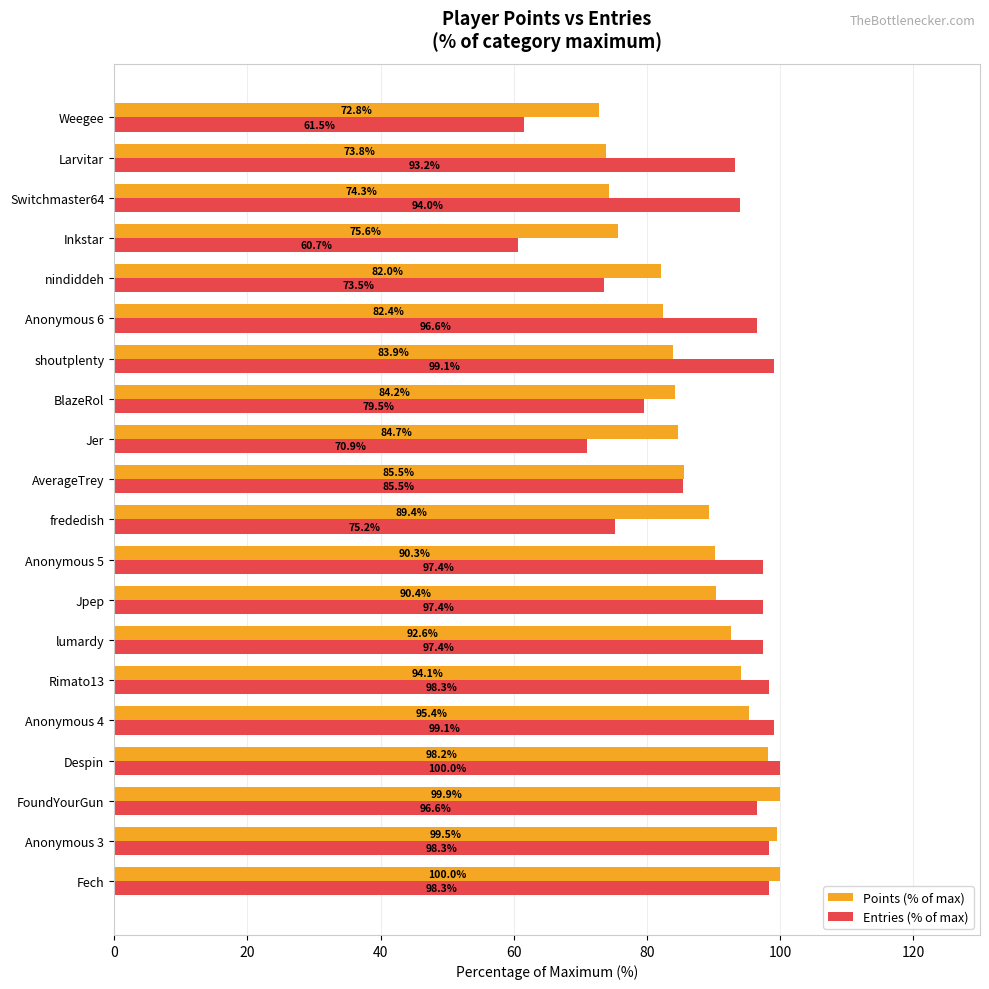

Which series changed the most between FoundYourGun and Switchmaster64?

Points (% of max)